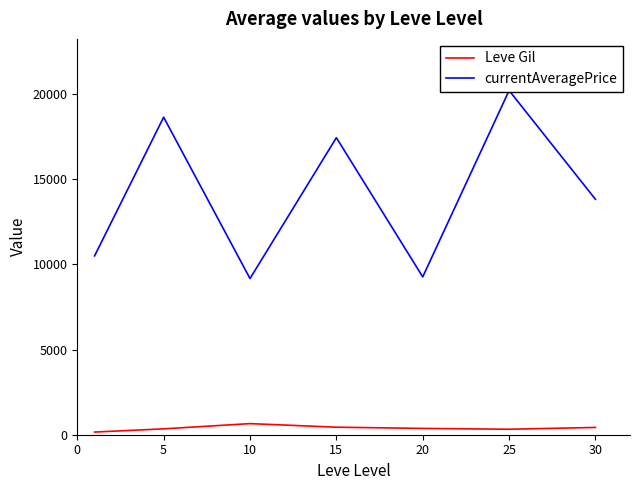

At which label is currentAveragePrice closest to 14687?

30